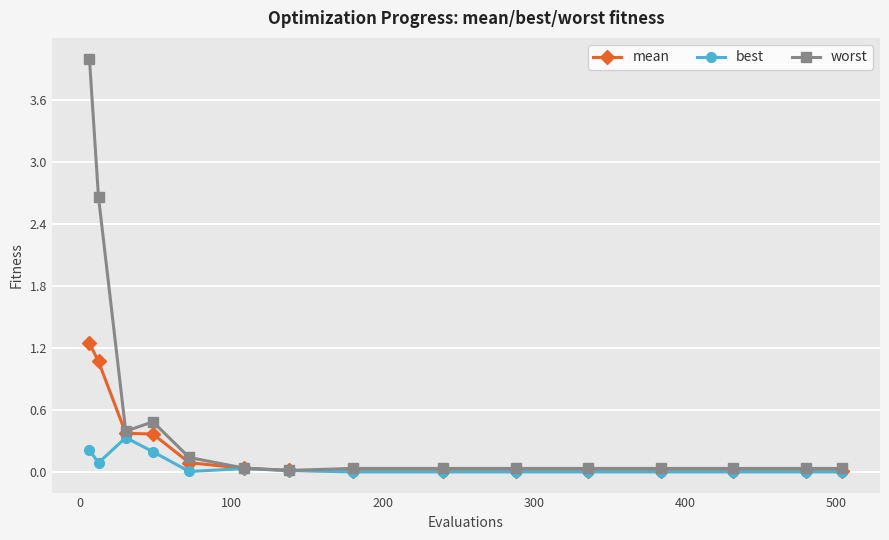

List the series in order of their peak value, highest first.

worst, mean, best